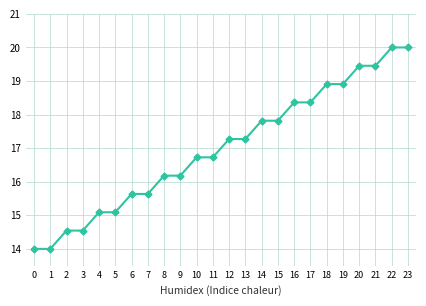

Between 7 and 12, which is larger?

12